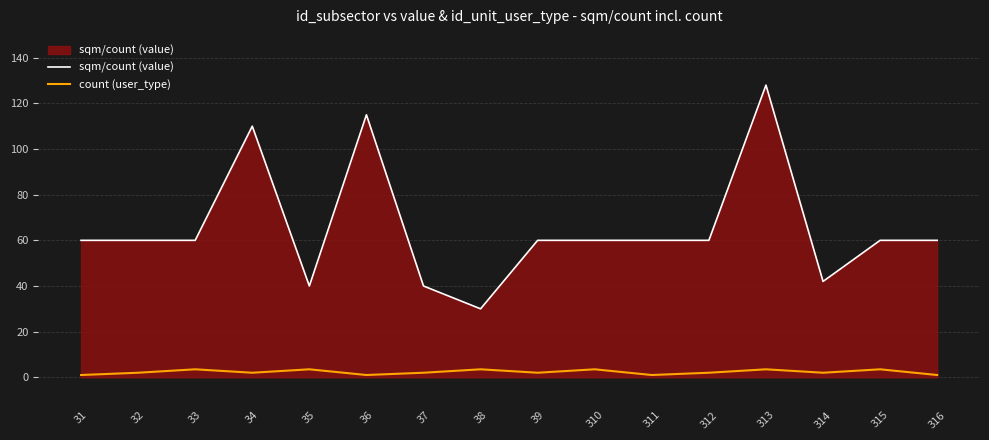

Reading left to right, transcribe all the data shown in this chart.

sqm/count (value): 60.0	60.0	60.0	110.0	40.0	115.0	40.0	30.0	60.0	60.0	60.0	60.0	128.0	42.0	60.0	60.0
count (user_type): 1.0	2.0	3.5	2.0	3.5	1.0	2.0	3.5	2.0	3.5	1.0	2.0	3.5	2.0	3.5	1.0